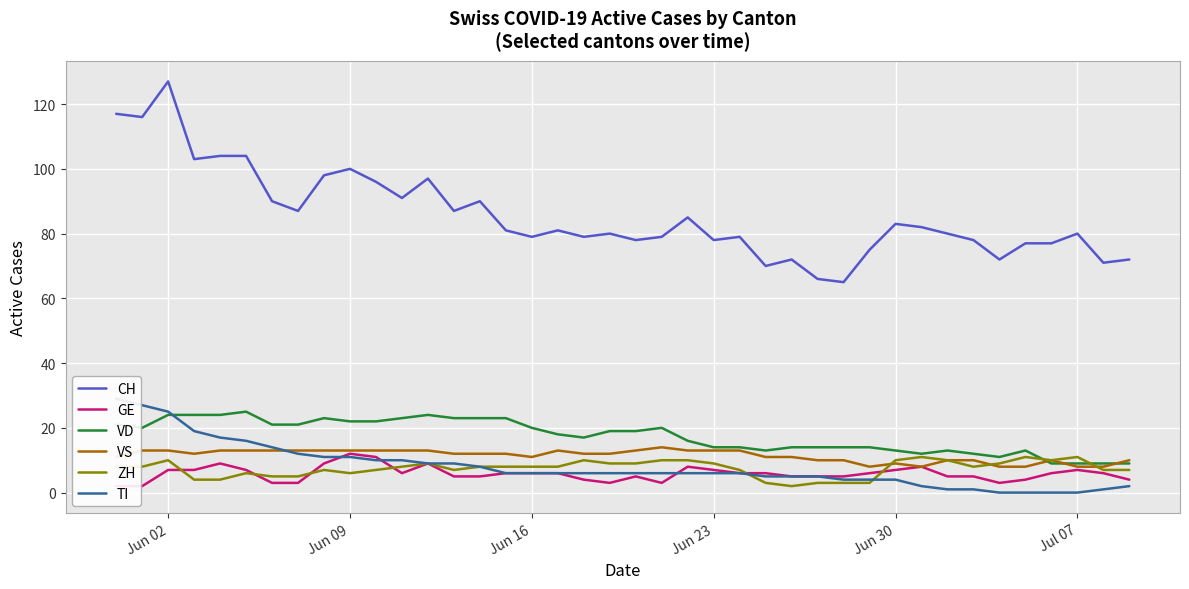

The value of ZH at Jun 30 is 2. True or false?

False